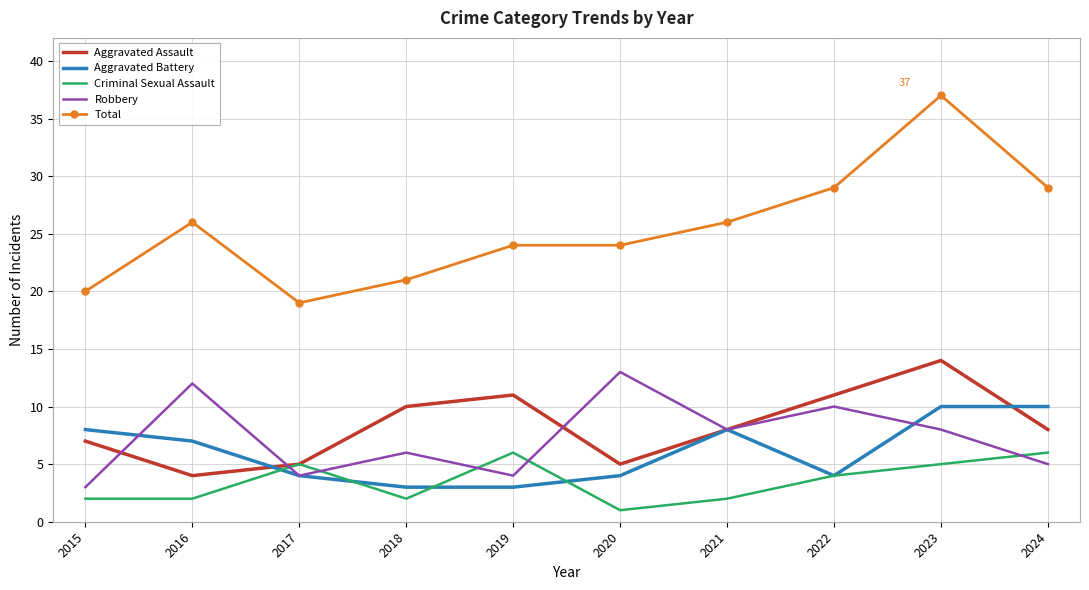

What is the difference between the second highest and minimum values in the Aggravated Assault series?

7